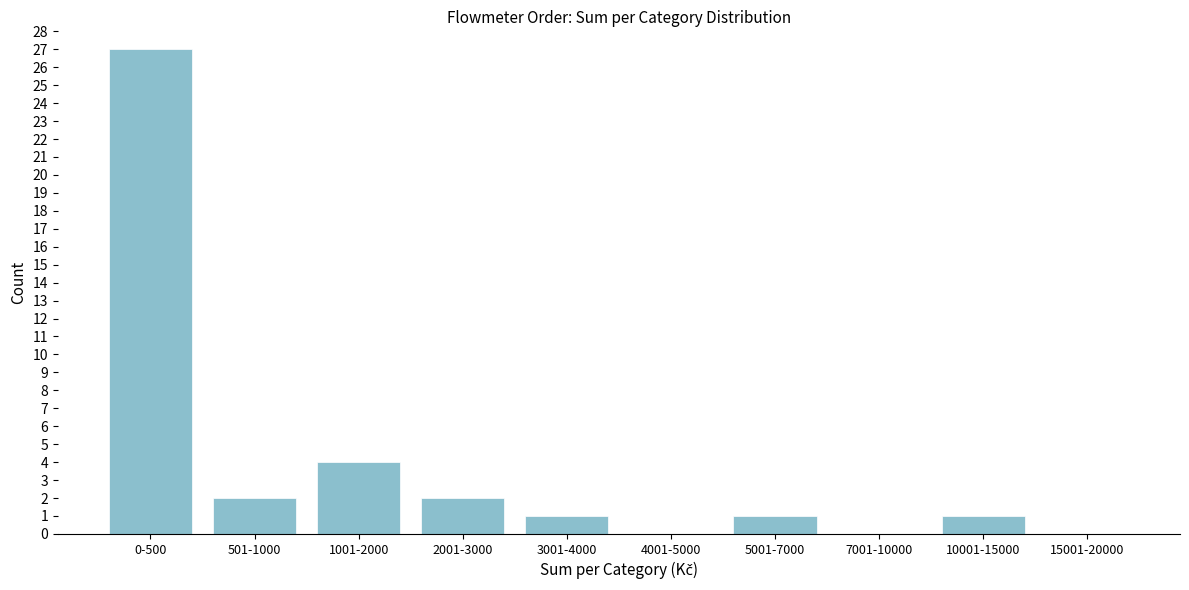

Reading left to right, extract all data points from this chart.

0-500=27	501-1000=2	1001-2000=4	2001-3000=2	3001-4000=1	4001-5000=0	5001-7000=1	7001-10000=0	10001-15000=1	15001-20000=0